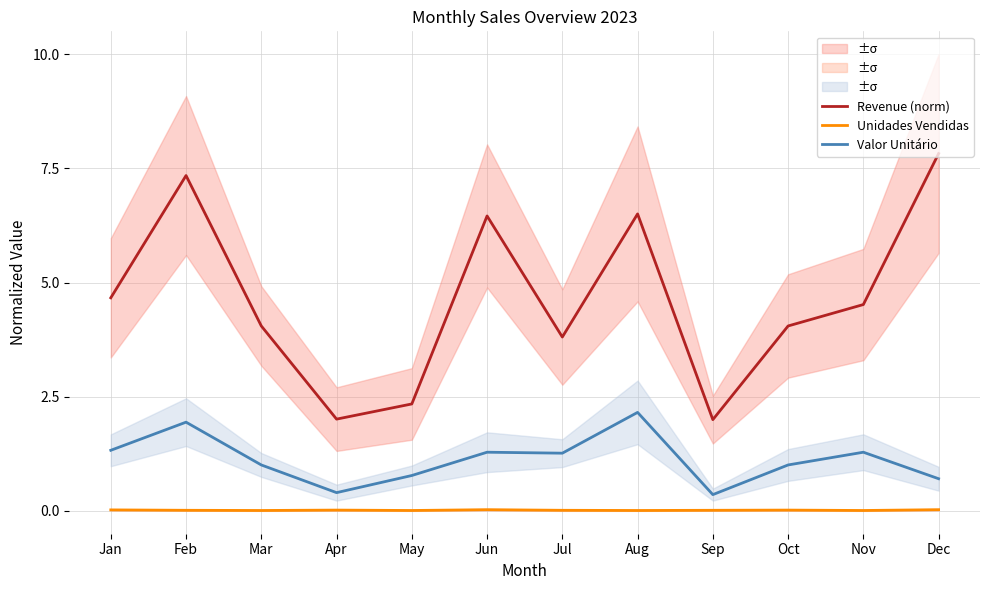

Does the chart have visible grid lines?

Yes